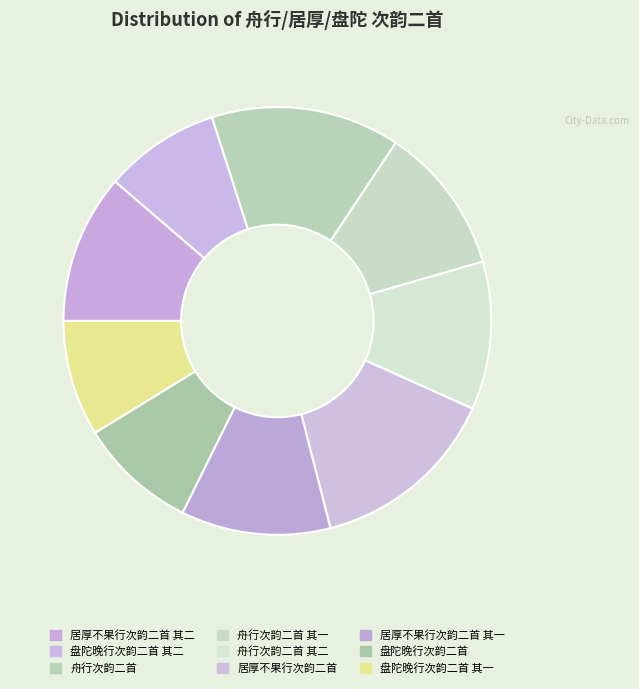

Is it true that 舟行次韵二首 is 14% of the pie?

True